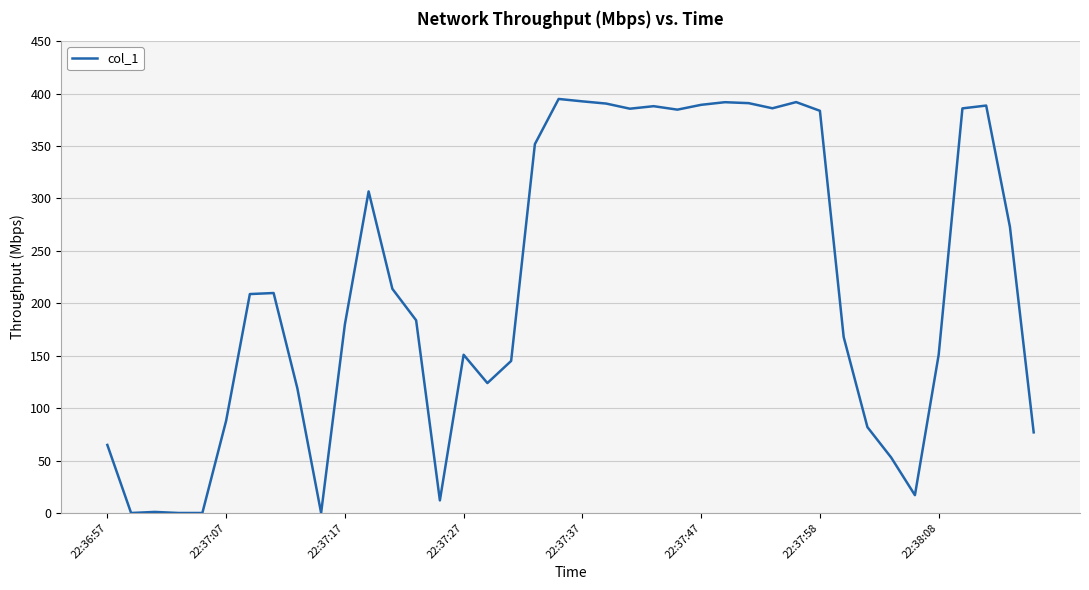

How many distinct data groups are displayed?

1